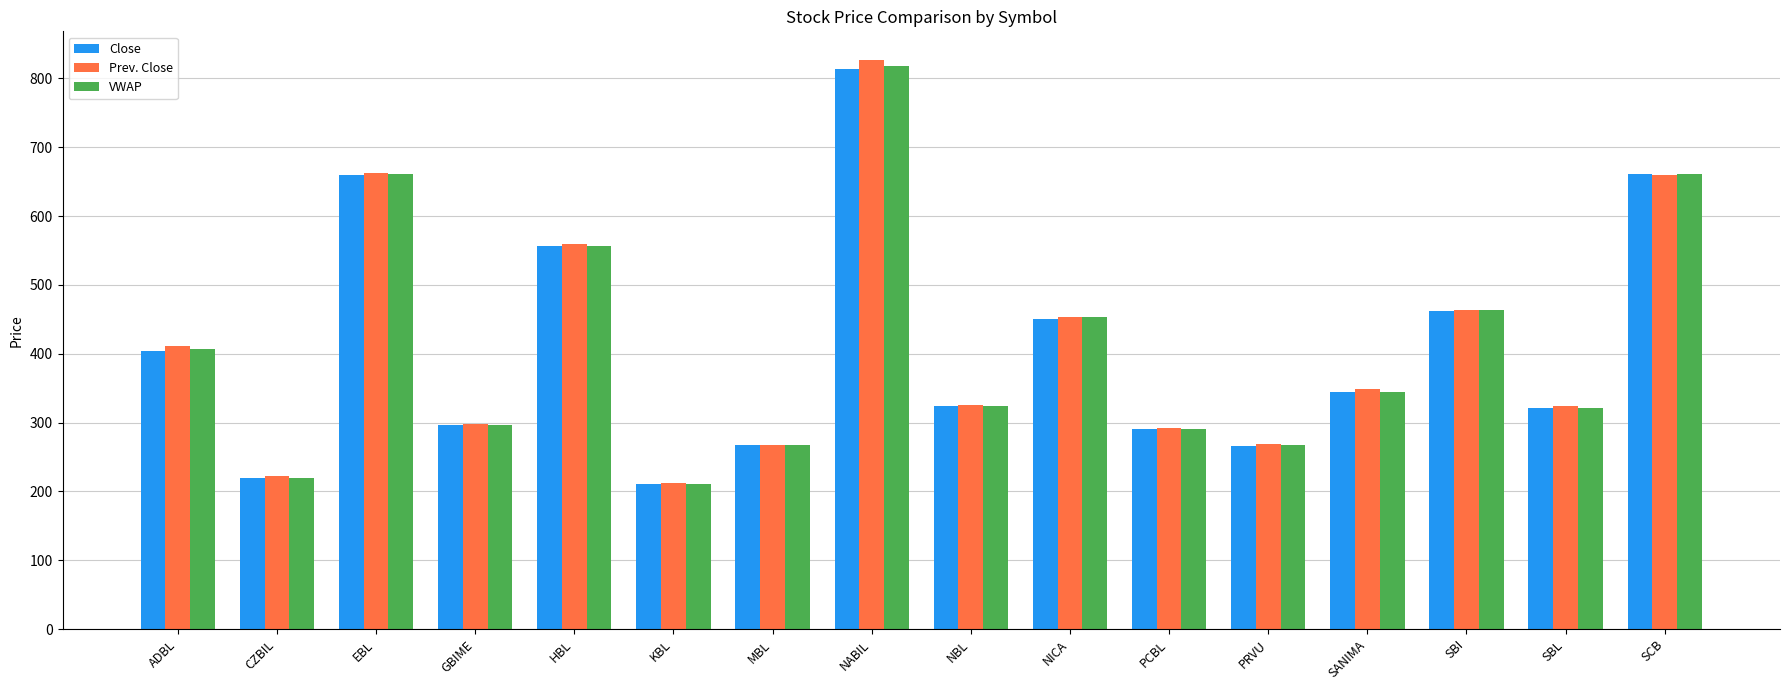

Which series changed the most between HBL and SBI?

Prev. Close